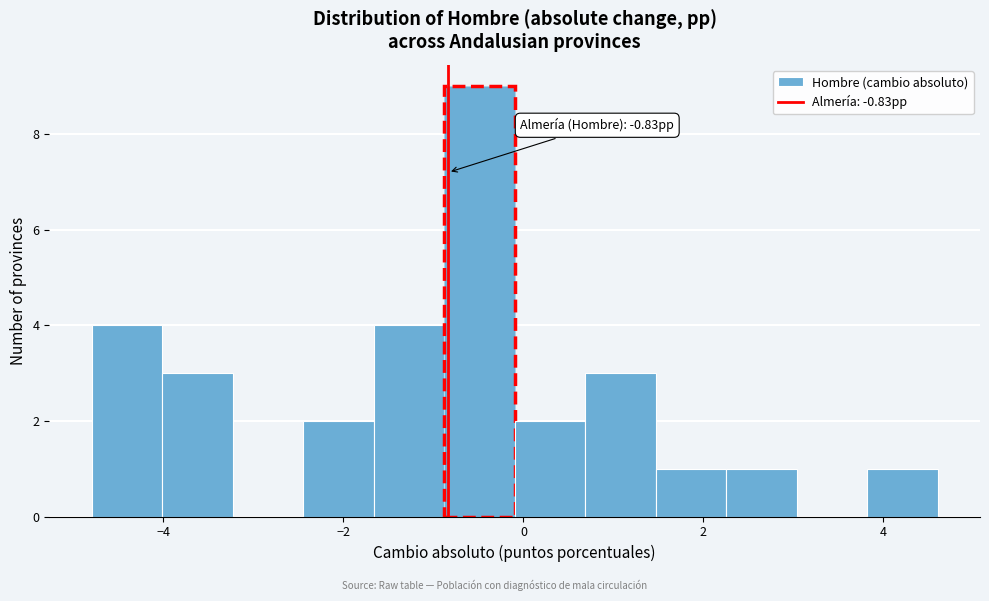

Read against the x-axis, roughly where is the centre of the tallest bar?

-0.4